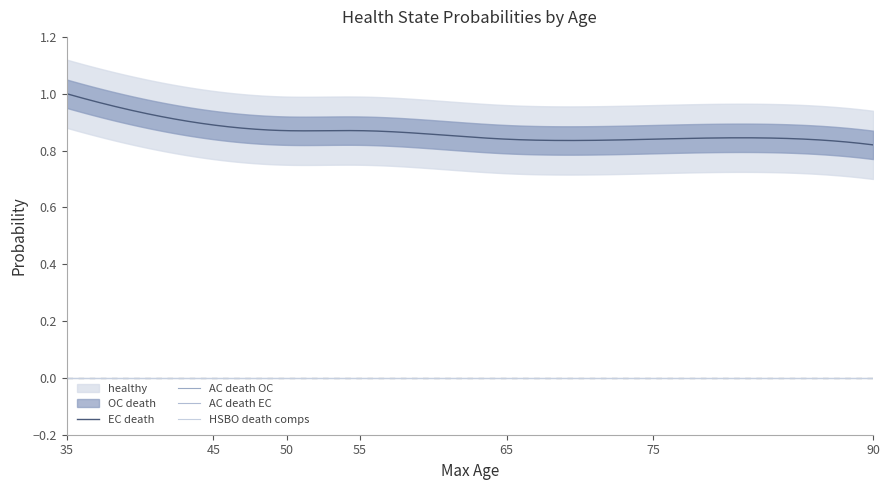

What are all the series names shown in the legend?

healthy, OC death, EC death, AC death OC, AC death EC, HSBO death comps